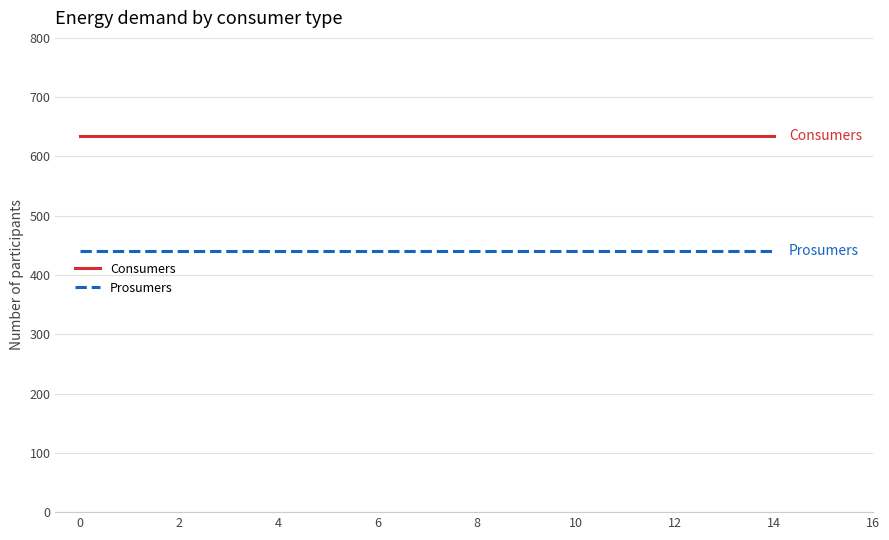

True or false: Prosumers and Consumers intersect in this chart.

False